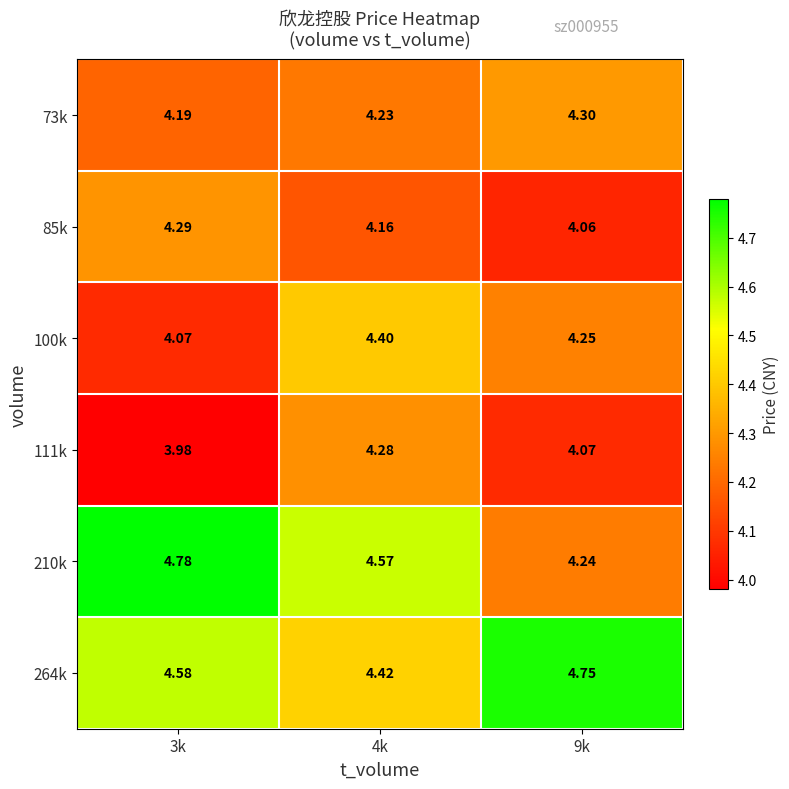

Rank the series by their maximum value, from highest to lowest.

210k, 264k, 100k, 73k, 85k, 111k